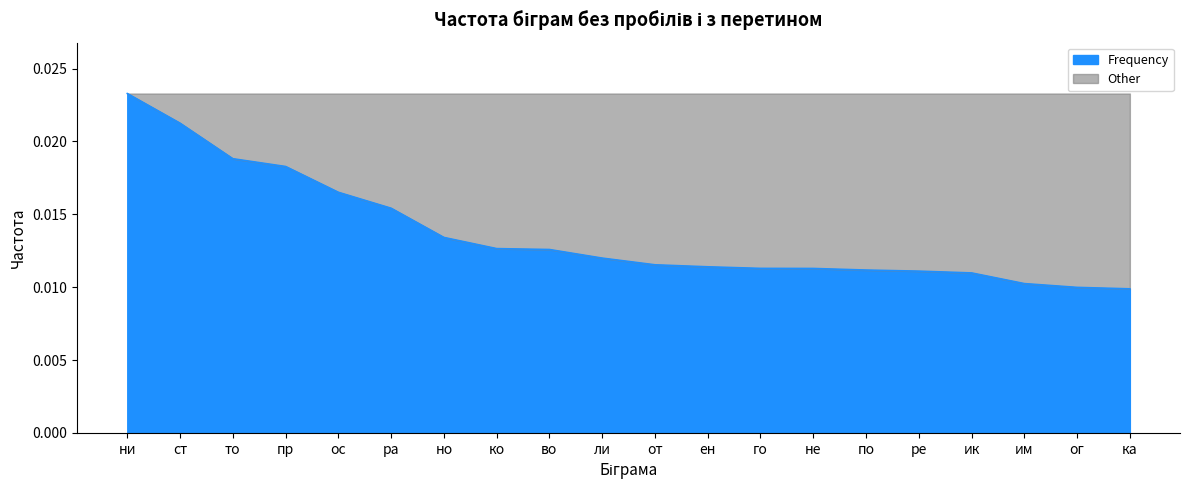

At which category does the chart reach its peak across all series?

ни